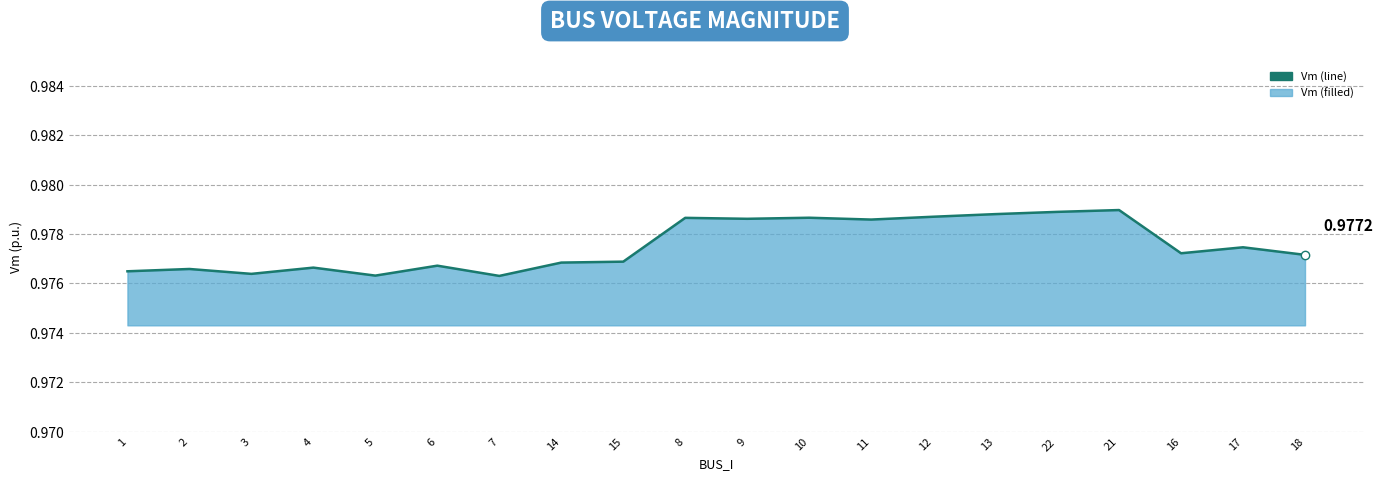

How many points are lower than both their immediate neighbors (excluding endpoints)?

6